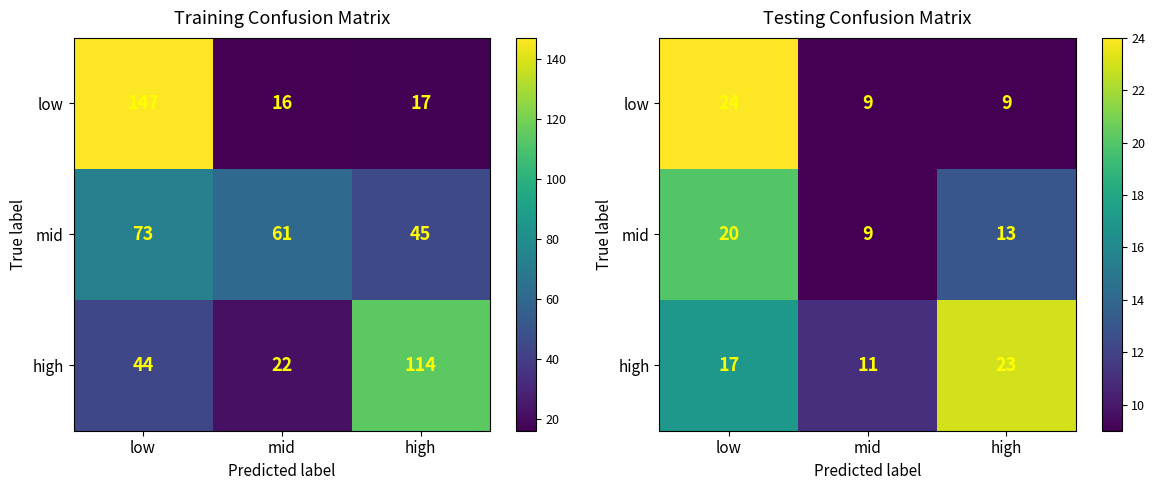

The mid series shows 4 at mid. True or false?

False